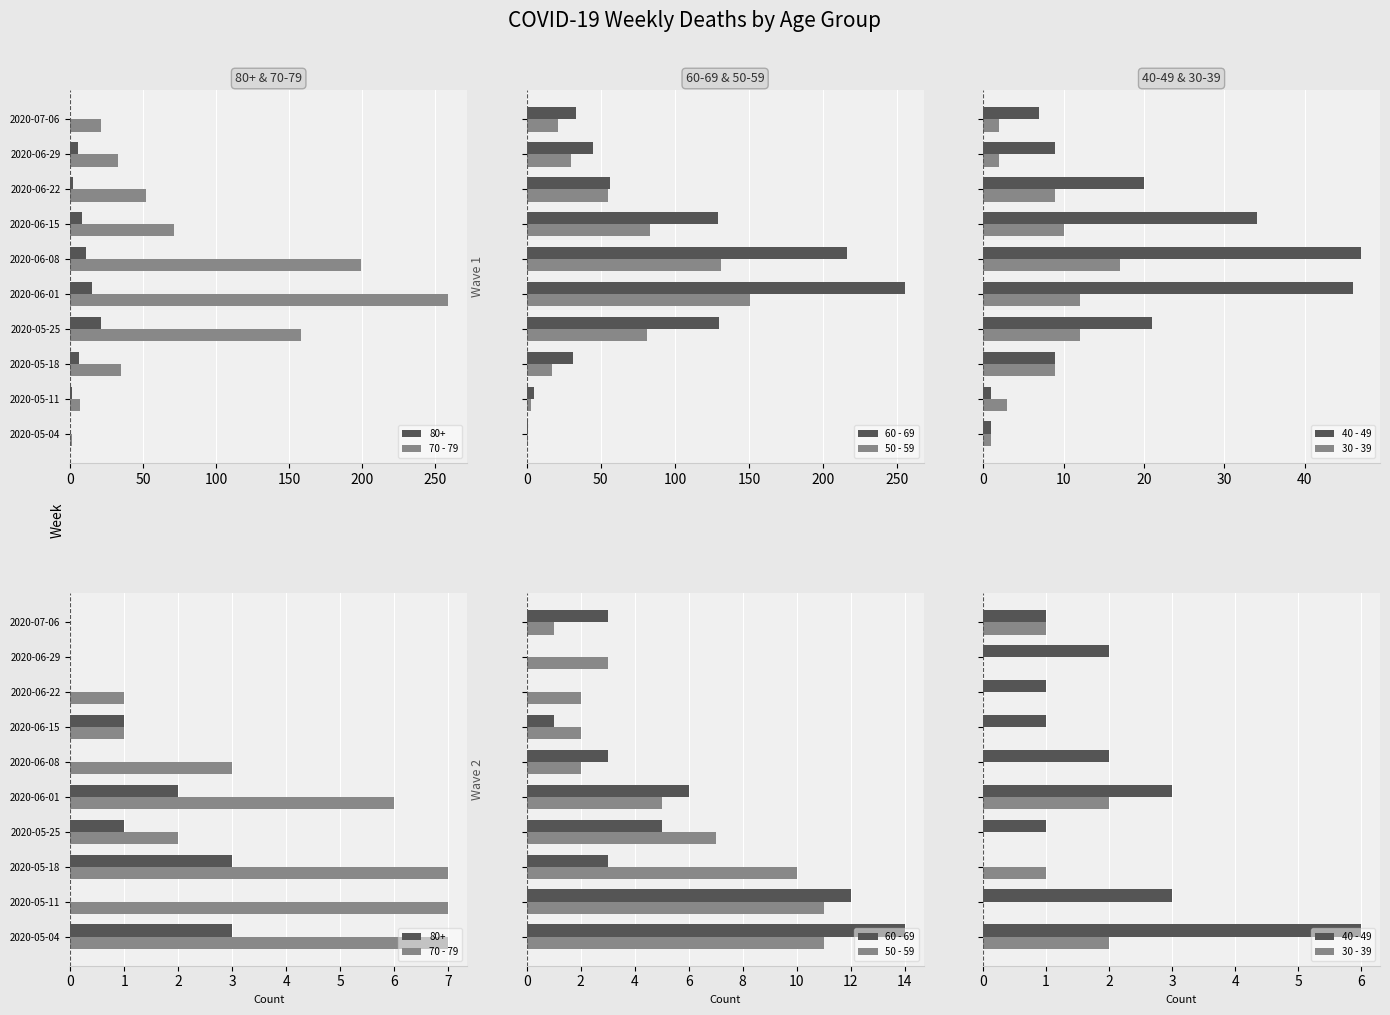

Between 2020-05-18 and 2020-07-06, which series saw the biggest shift?

50 - 59